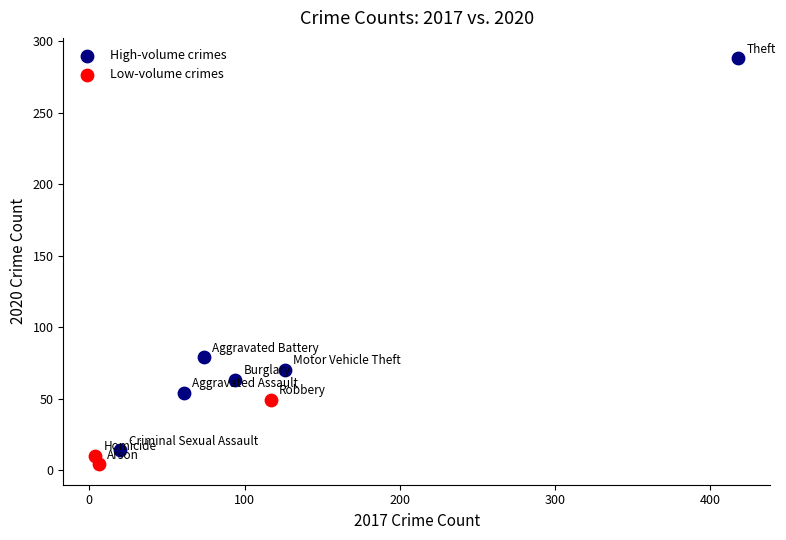

Which series has the widest spread of Y values?

High-volume crimes